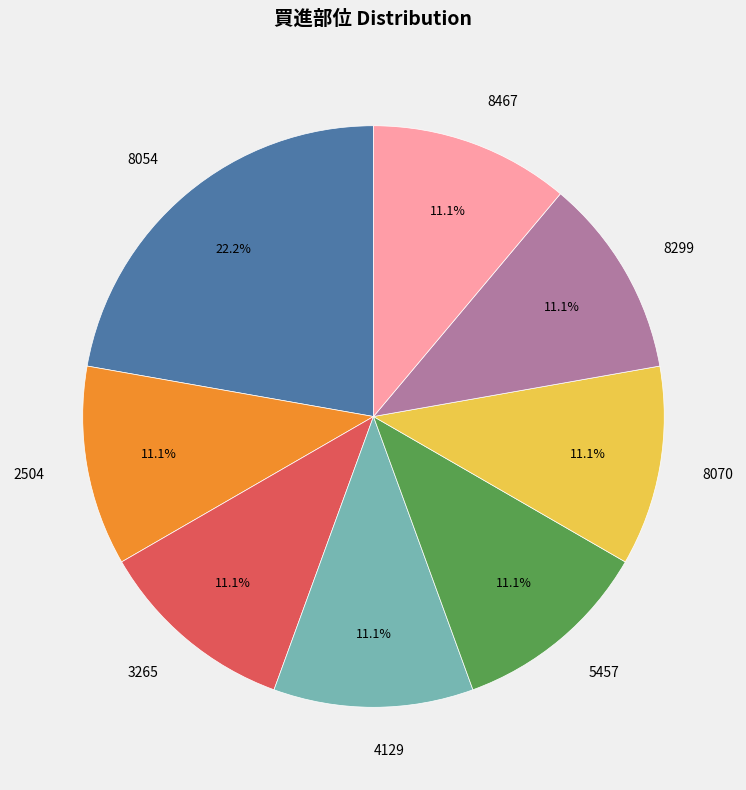

Which has a higher value, 8054 or 8467?

8054